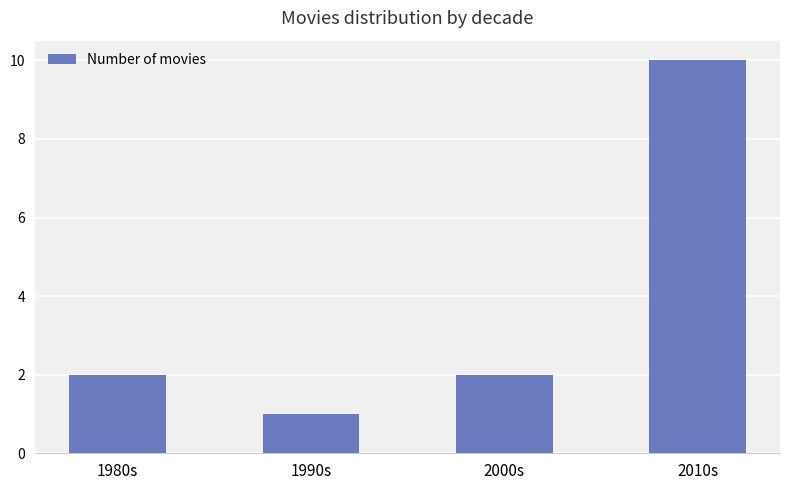

Count the values in the range 2 to 10.

3